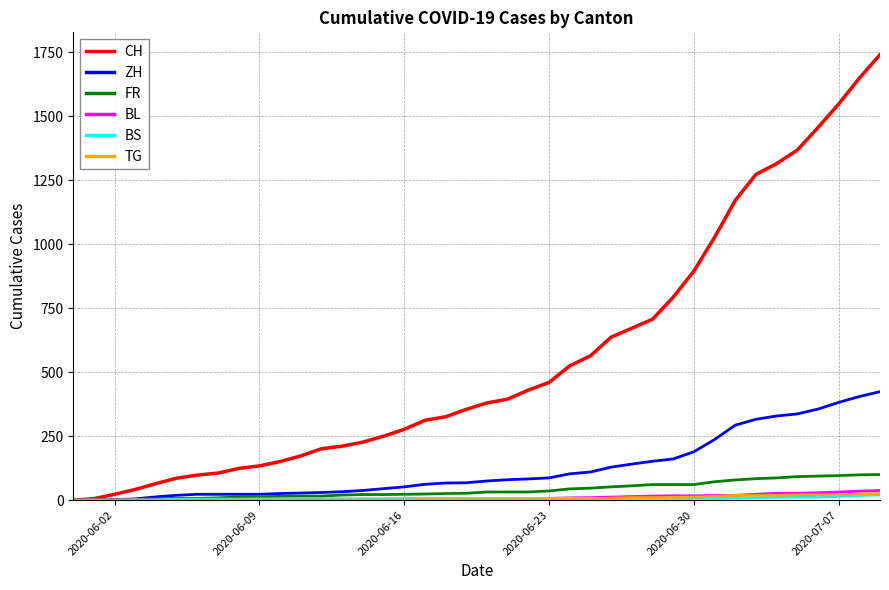

Which series has the largest total across all categories?

CH